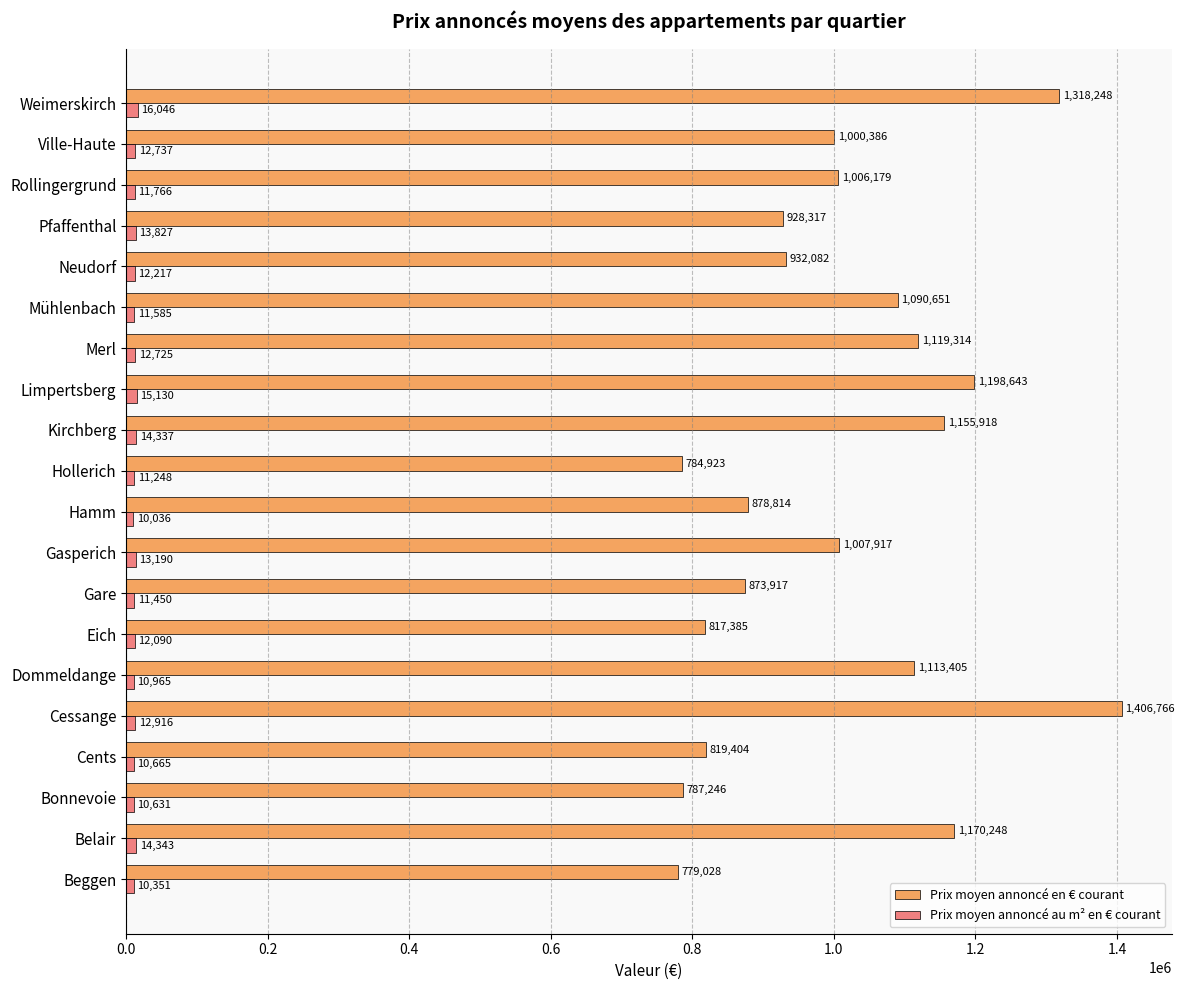

Which series changed the most between Dommeldange and Rollingergrund?

Prix moyen annoncé en € courant